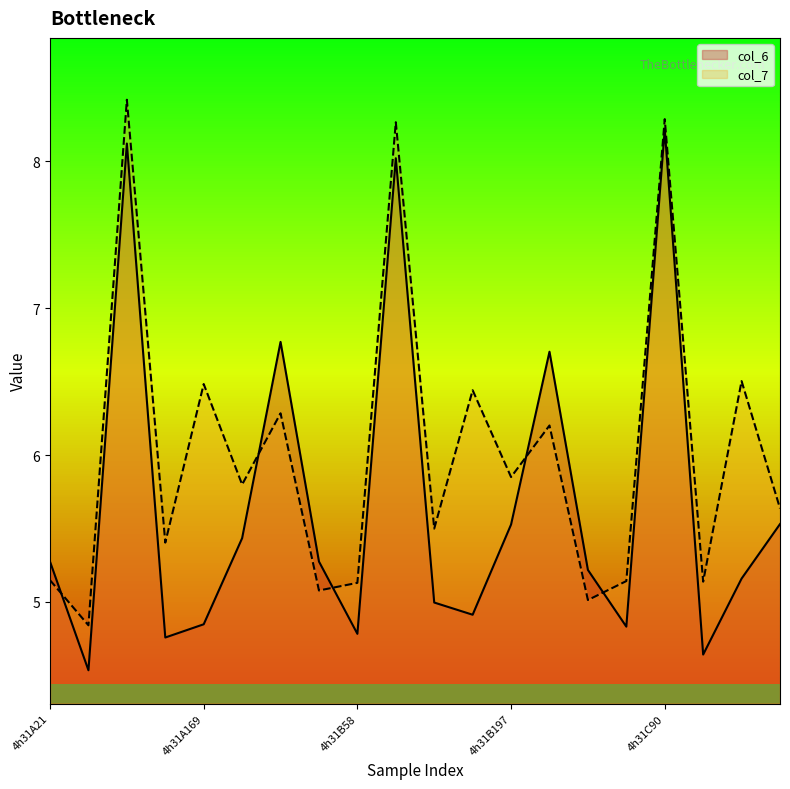

Is it true that col_7 equals 10.6 at 4h31B316?

False